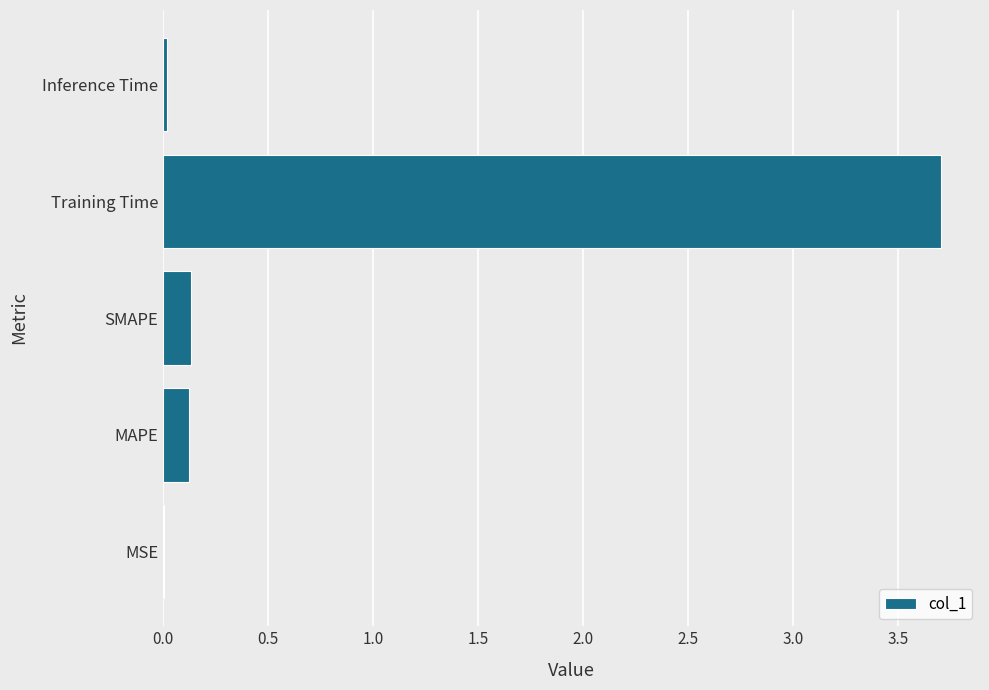

The chart shows a value of 0.1 at SMAPE. True or false?

True